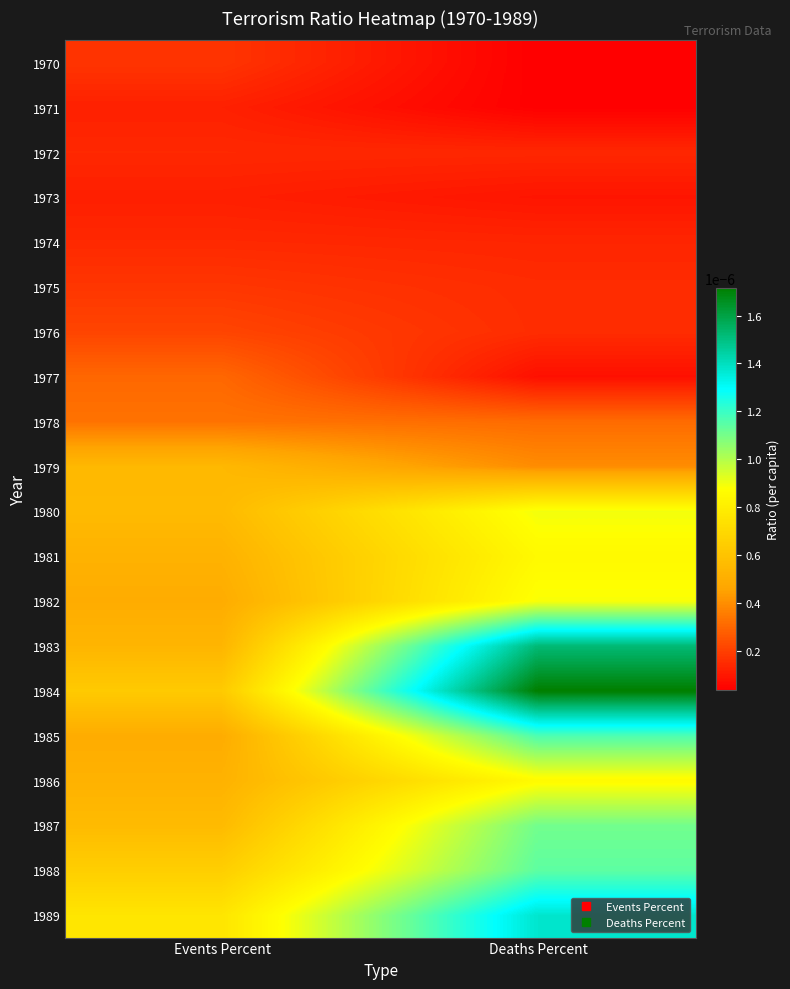

List the series in order of their peak value, highest first.

1984, 1983, 1989, 1985, 1988, 1987, 1980, 1982, 1986, 1981, 1979, 1978, 1977, 1976, 1975, 1970, 1974, 1972, 1971, 1973